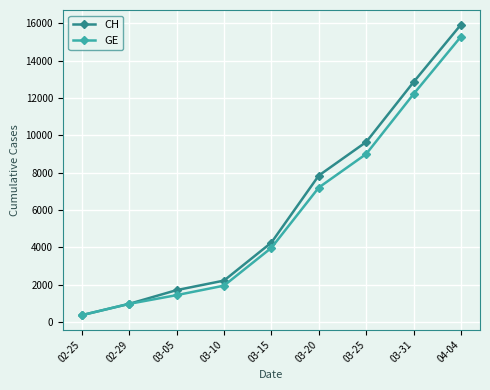

Rank the categories by CH value from lowest to highest.

02-25, 02-29, 03-05, 03-10, 03-15, 03-20, 03-25, 03-31, 04-04